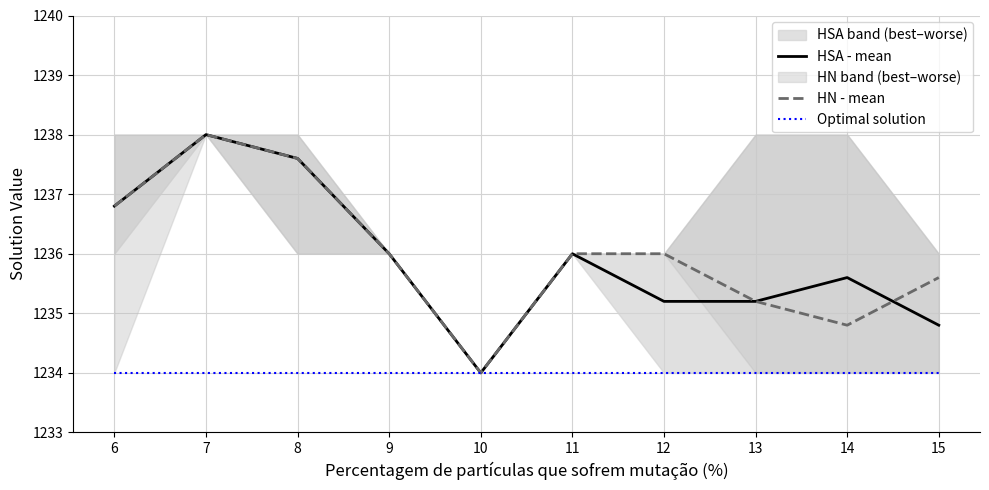

How many interior local peaks does the HN - mean series have?

1